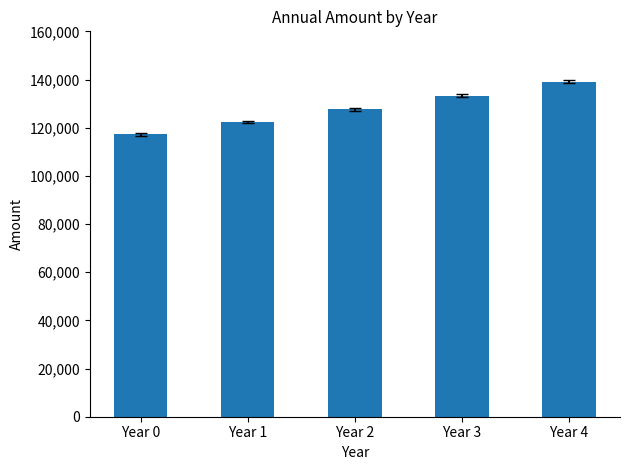

Which label corresponds to the smallest value in the chart?

Year 0